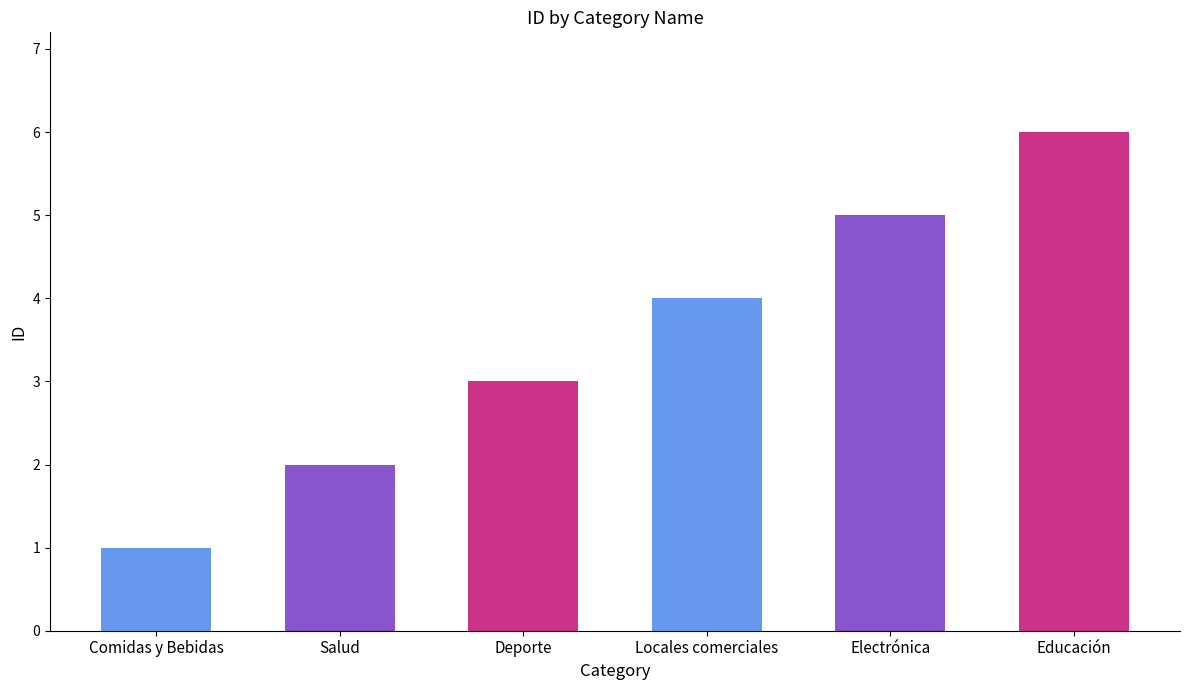

Rank the categories by value from highest to lowest.

Educación, Electrónica, Locales comerciales, Deporte, Salud, Comidas y Bebidas